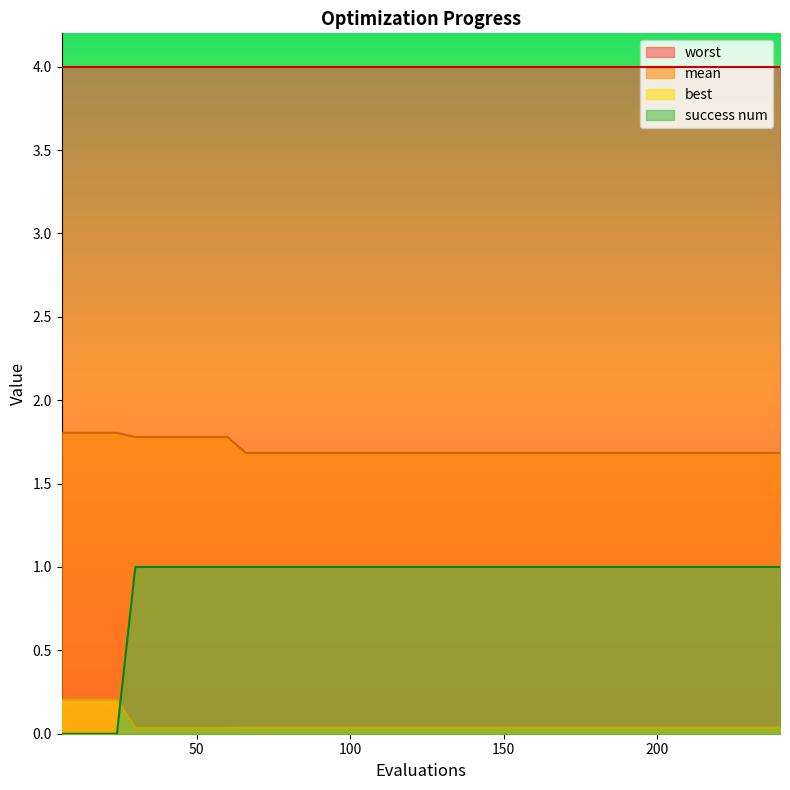

Which series has the largest total across all categories?

worst